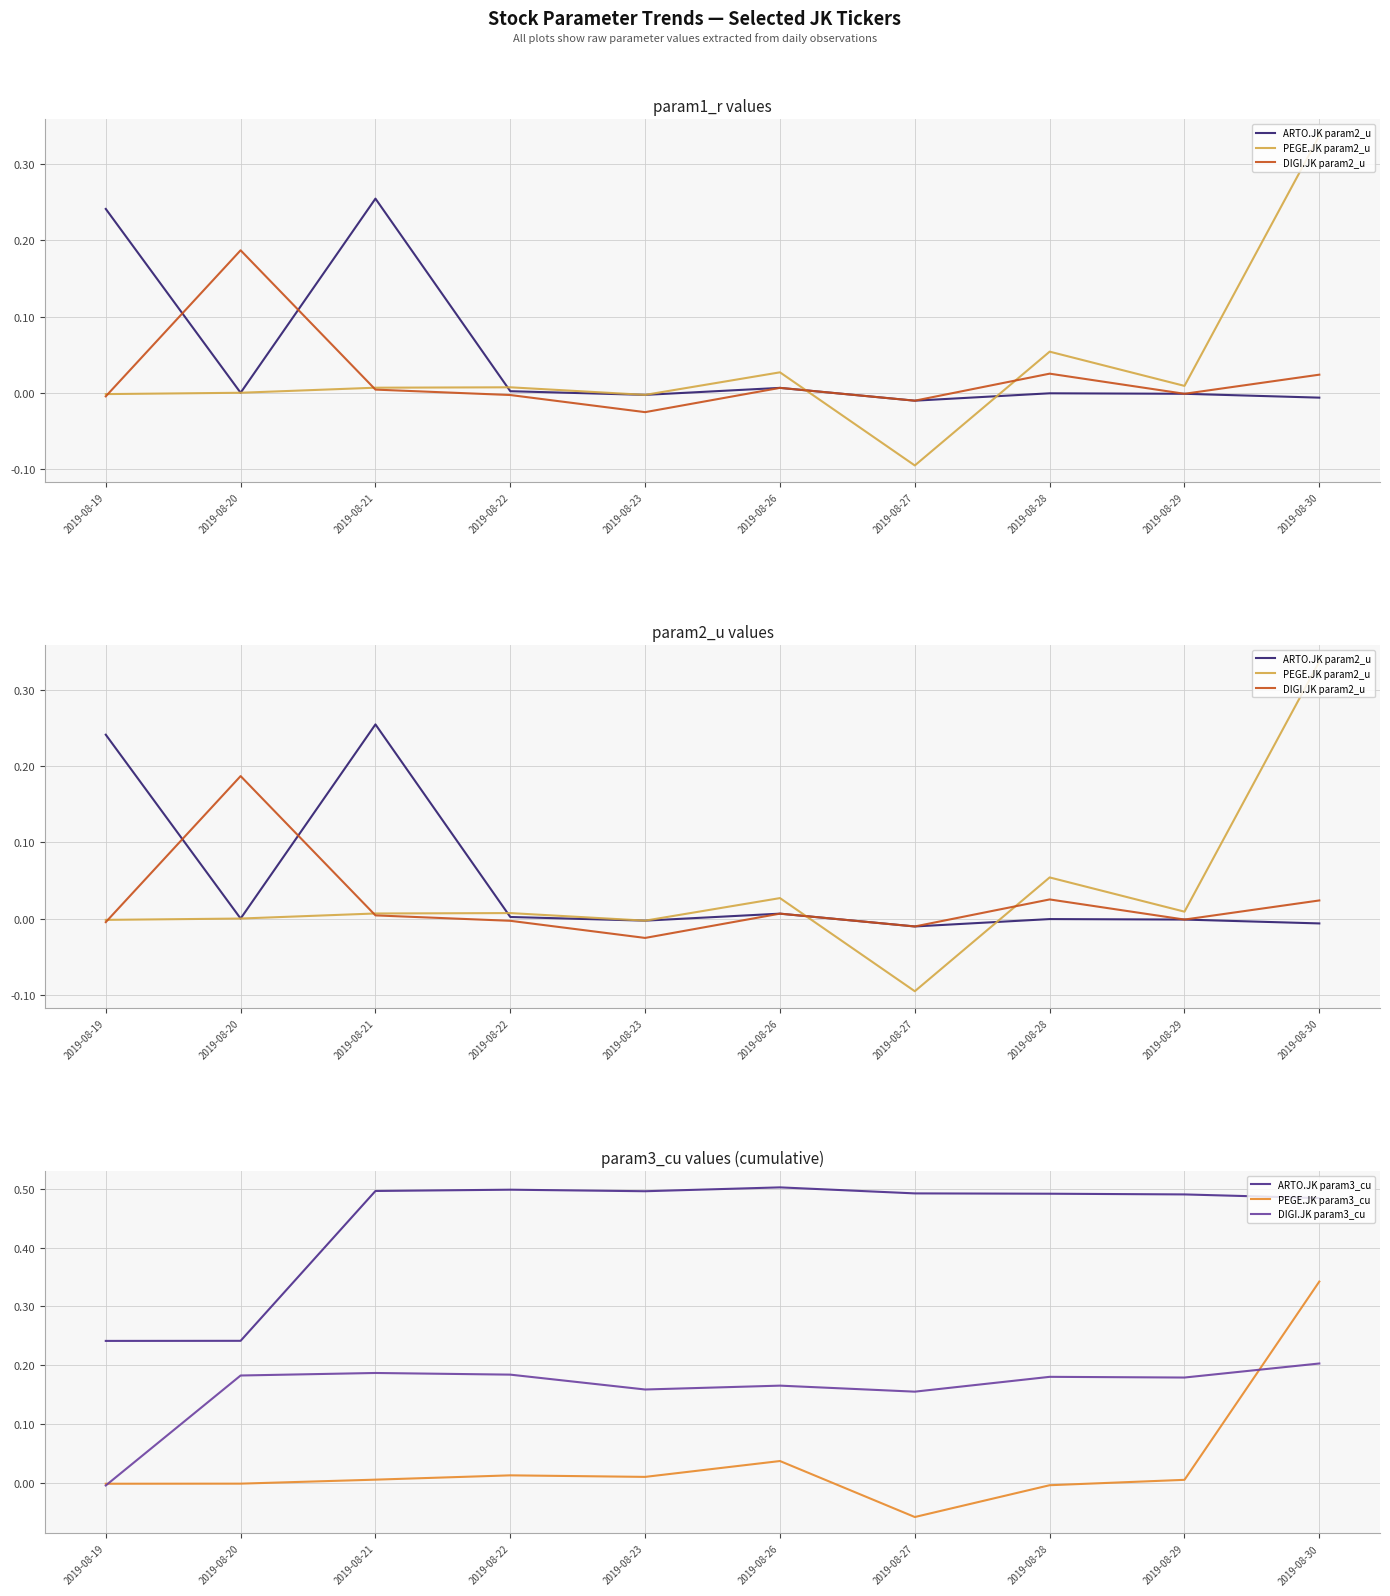

The ARTO.JK param2_u series shows -0.0 at 2019-08-29. True or false?

True